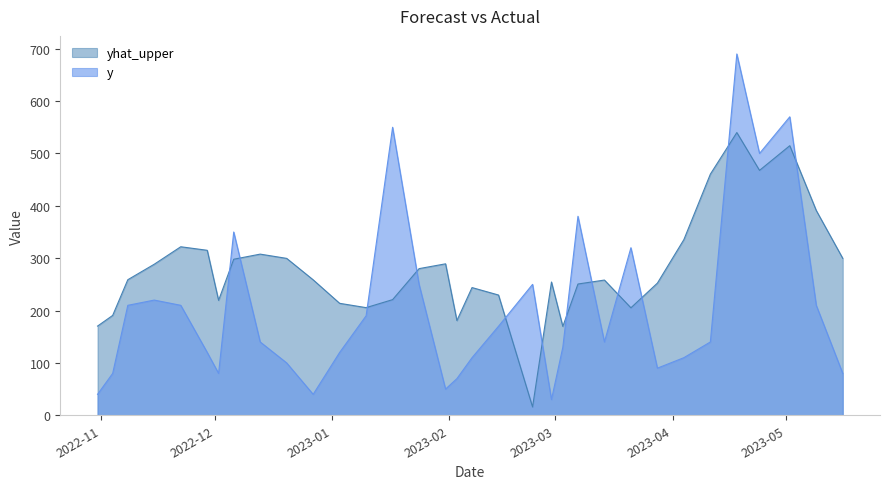

Is it true that y equals 570.0 at 2023-05-02?

True